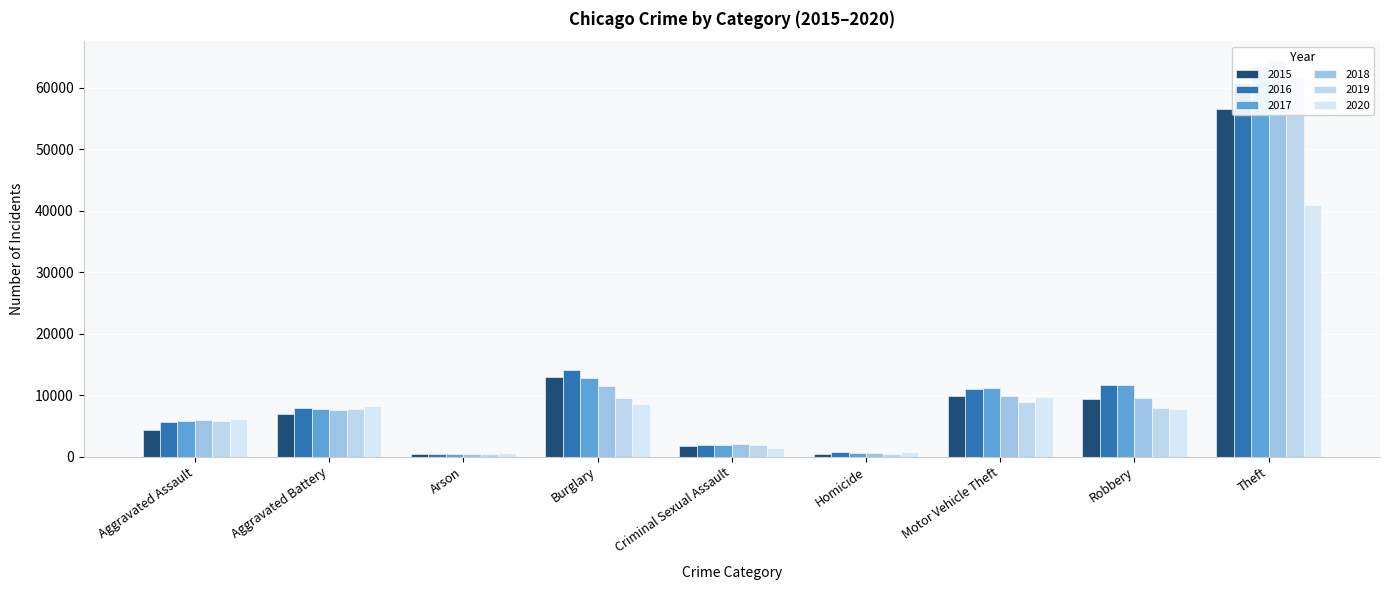

Is it true that 2015 equals 10889 at Aggravated Battery?

False